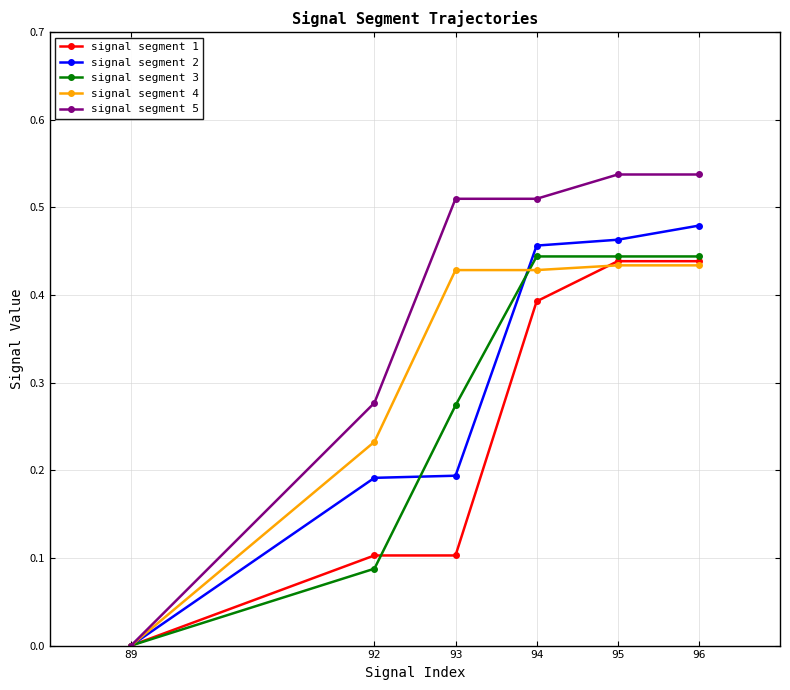

True or false: signal segment 2 has more than 2 interior local peaks.

False